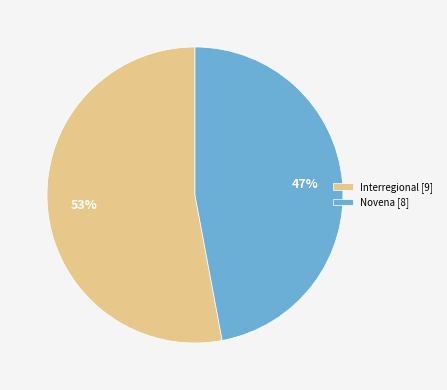

Which slice is the largest?

Interregional [9]